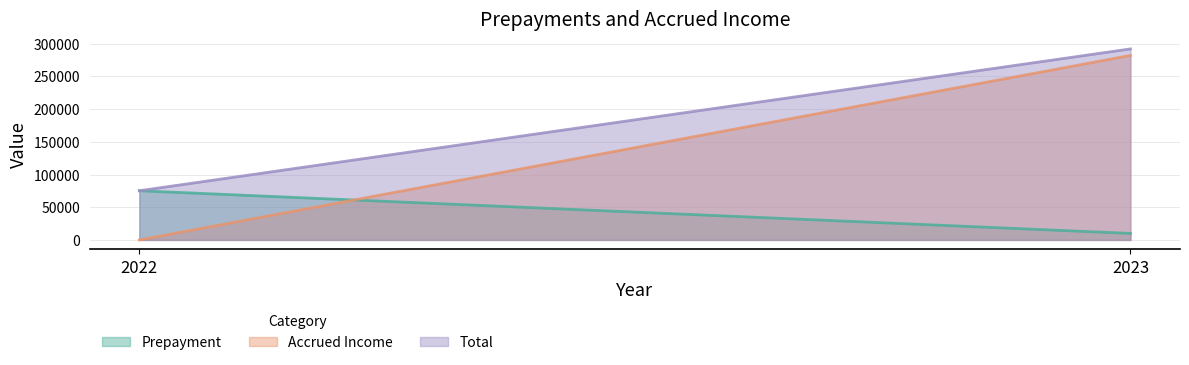

Which series has the largest total across all categories?

Total